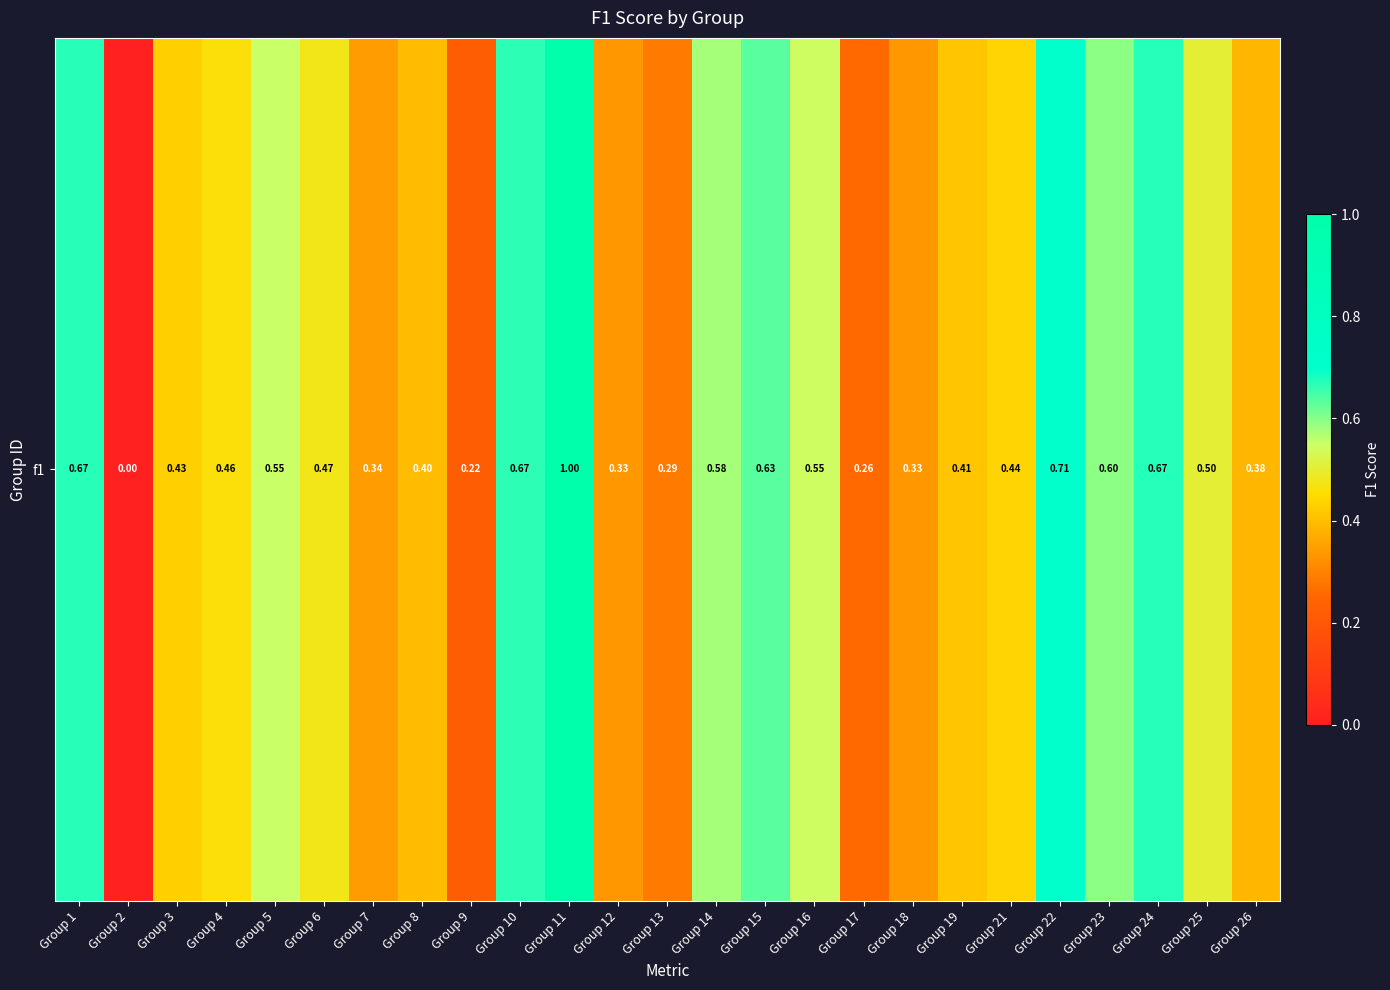

What is the difference between the maximum and minimum values?

1.0